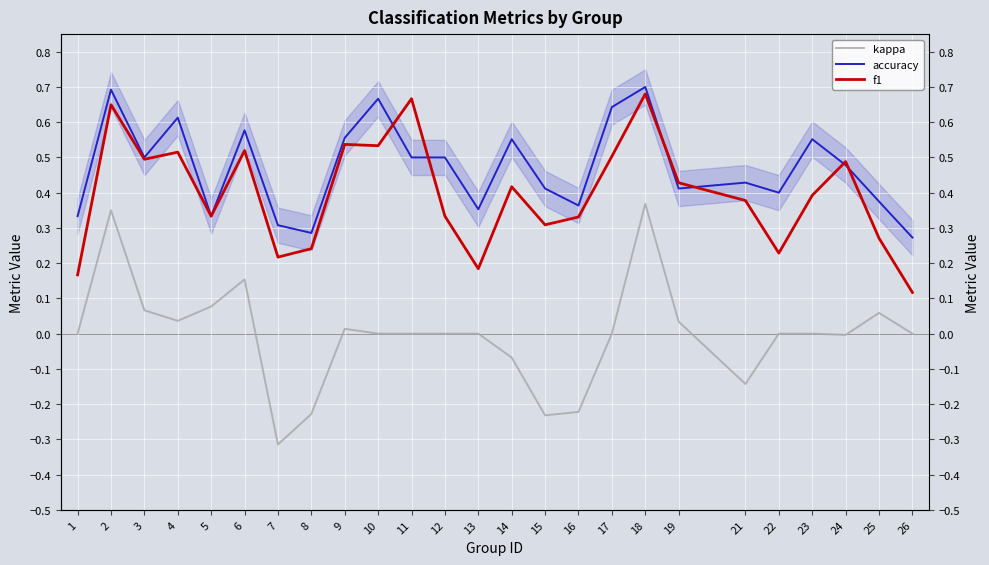

Which category has the highest value in the f1 series?

18